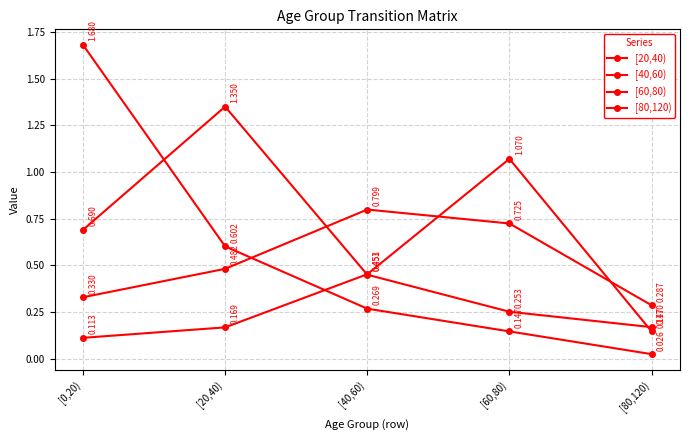

Where is [20,40) nearest to the value 0?

[80,120)